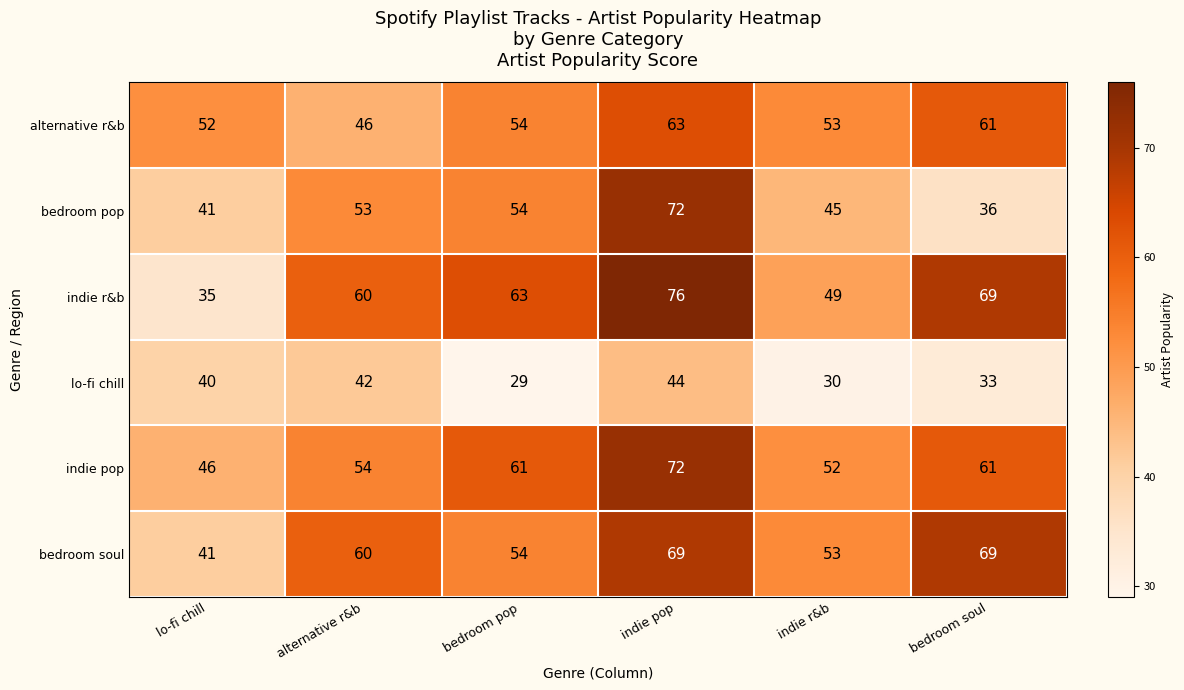

Which series has the largest total across all categories?

indie r&b